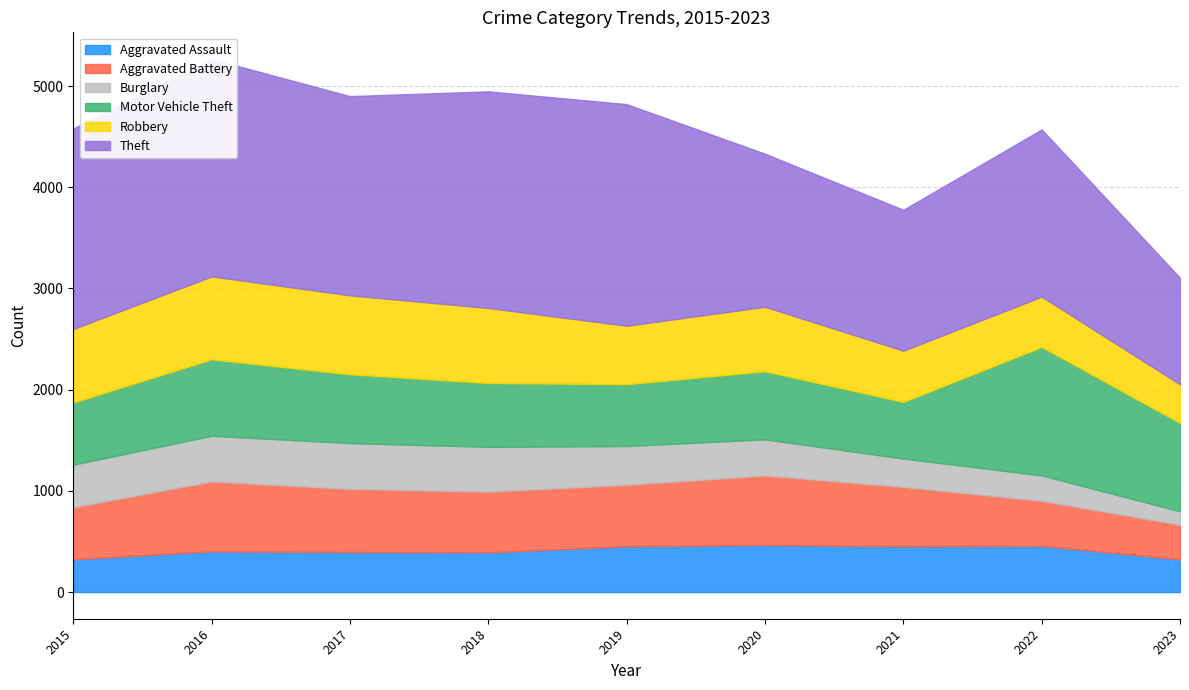

Reading left to right, extract all data points from this chart.

Aggravated Assault: 323	402	396	392	452	466	452	457	322
Aggravated Battery: 515	691	623	600	608	686	587	445	343
Burglary: 421	451	453	443	383	357	280	251	133
Motor Vehicle Theft: 614	756	680	631	611	673	560	1269	873
Robbery: 726	819	780	741	577	637	506	497	381
Theft: 1981	2148	1968	2140	2190	1512	1392	1652	1053